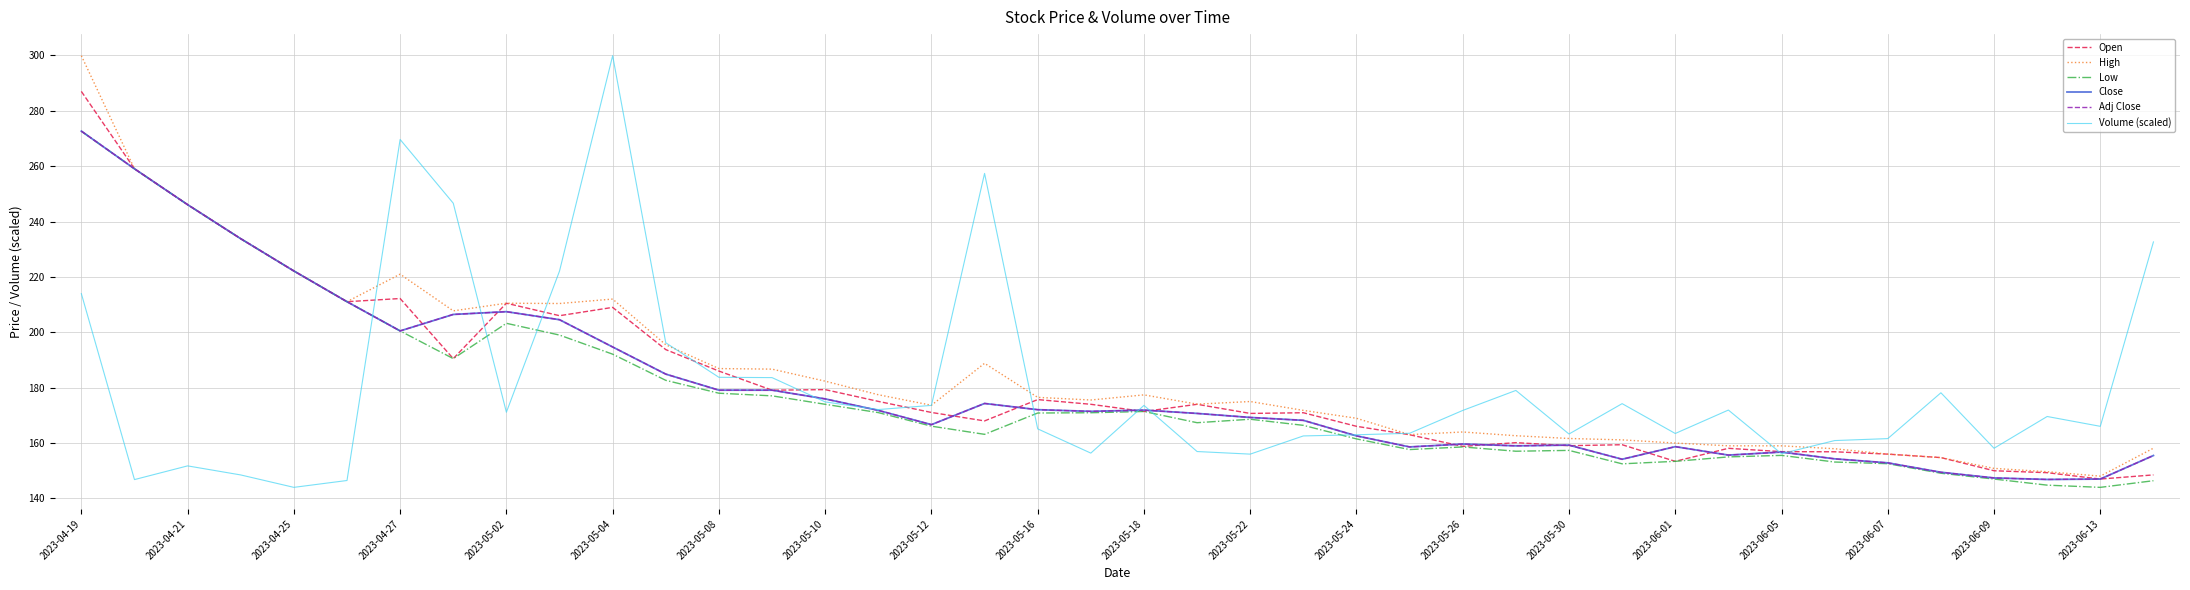

What is the difference between the maximum and minimum values in the Low series?

128.6